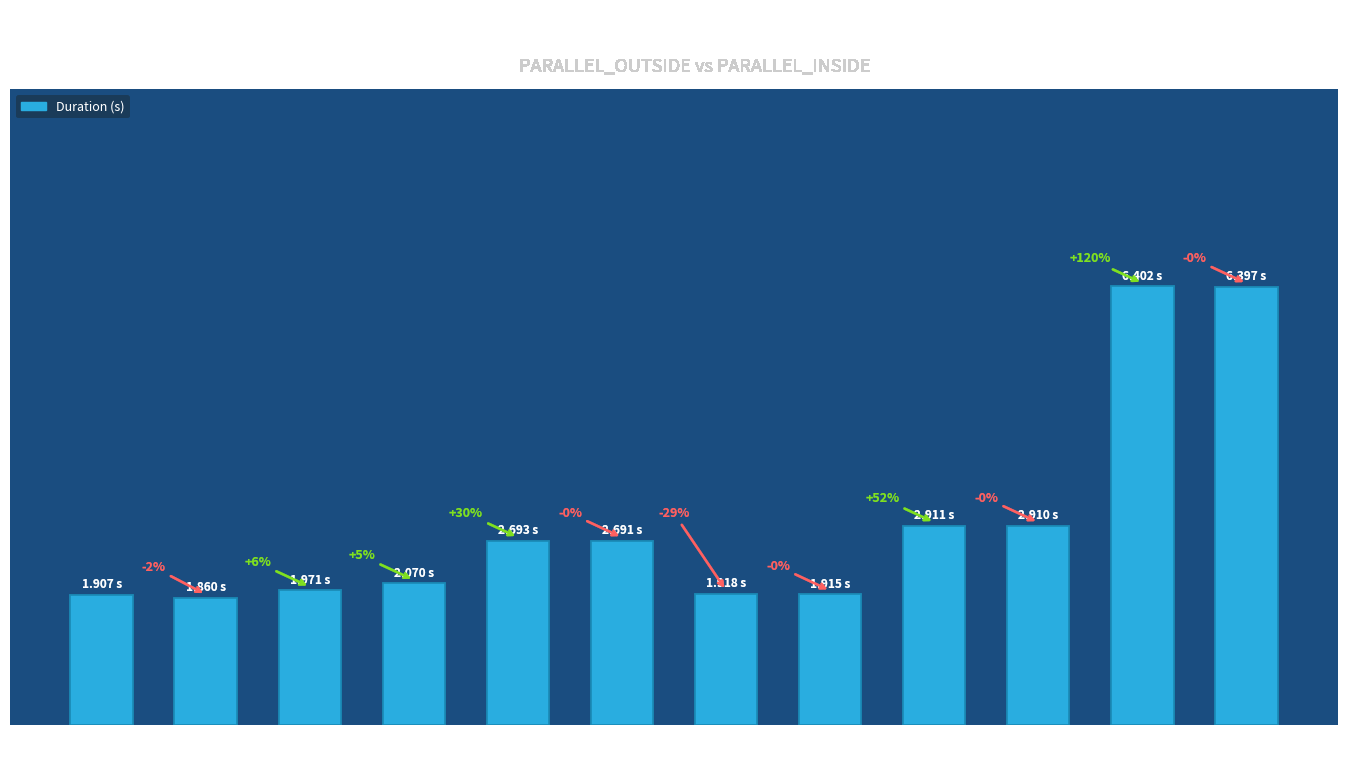

Which label corresponds to the largest value in the chart?

5000/100
OUT